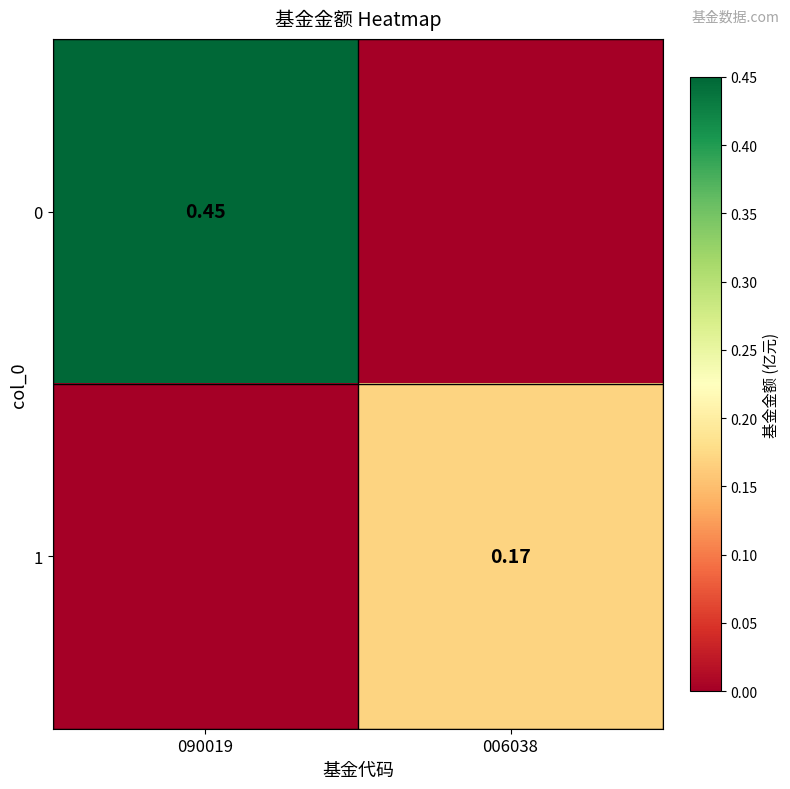

List the labels in order of 1 value, largest first.

006038, 090019